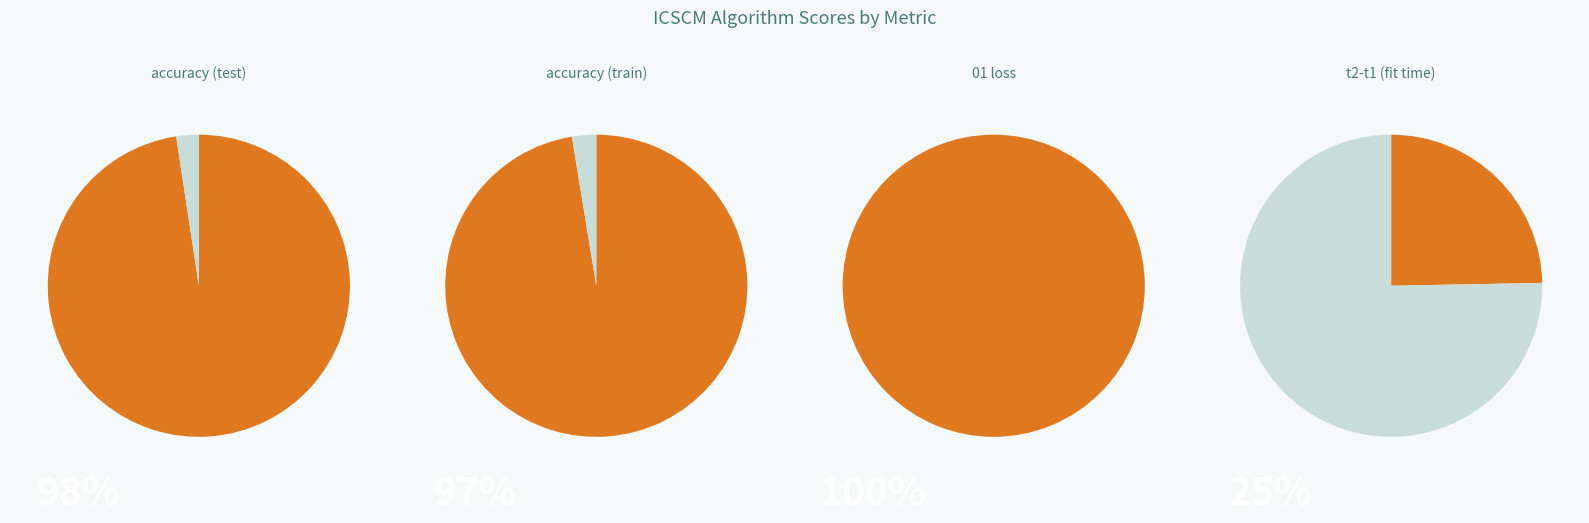

The t2-t1 (fit time) slice represents 16% of the pie. True or false?

False